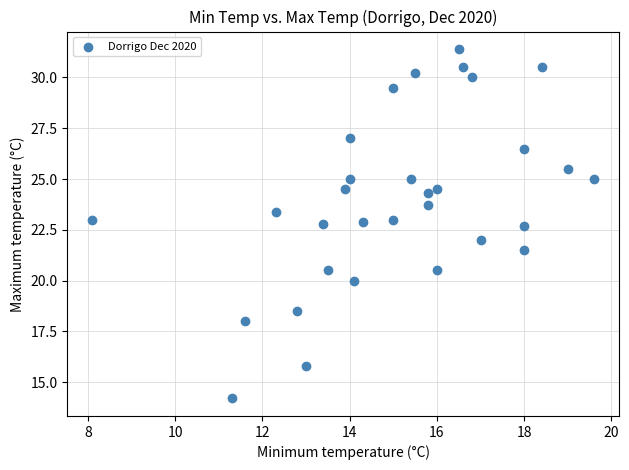

What is the range of X values (max minus min)?

11.5